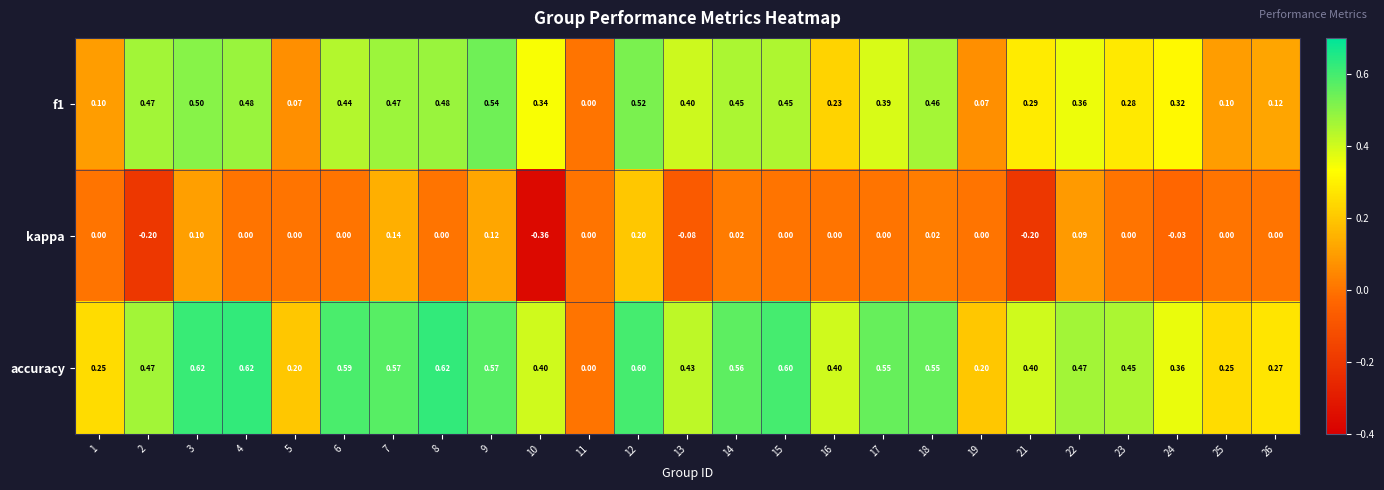

Which series has the widest spread of values?

accuracy